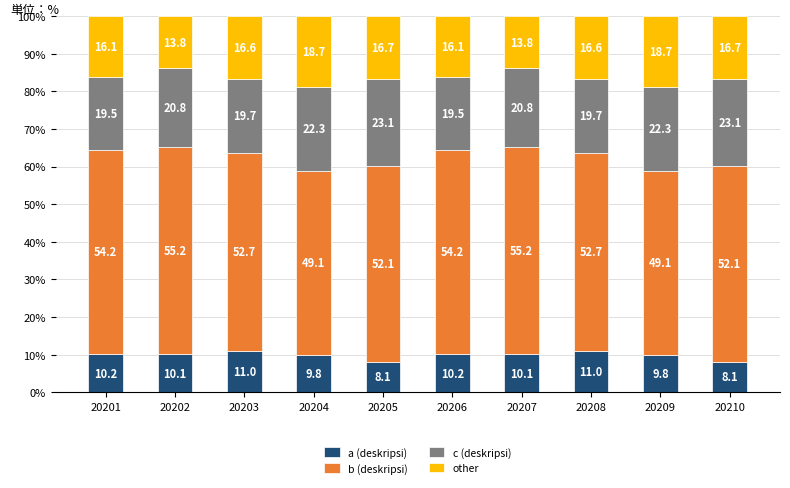

Reading left to right, what are the values for a (deskripsi)?

20201=10.2	20202=10.1	20203=11.0	20204=9.8	20205=8.1	20206=10.2	20207=10.1	20208=11.0	20209=9.8	20210=8.1